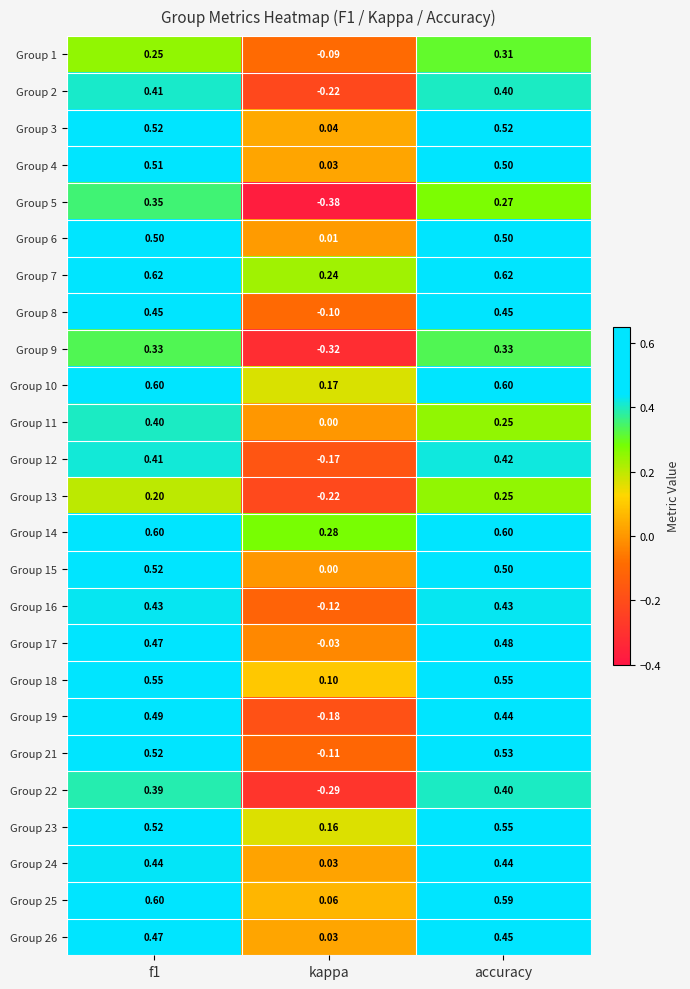

What is the maximum value shown in the chart?

0.6